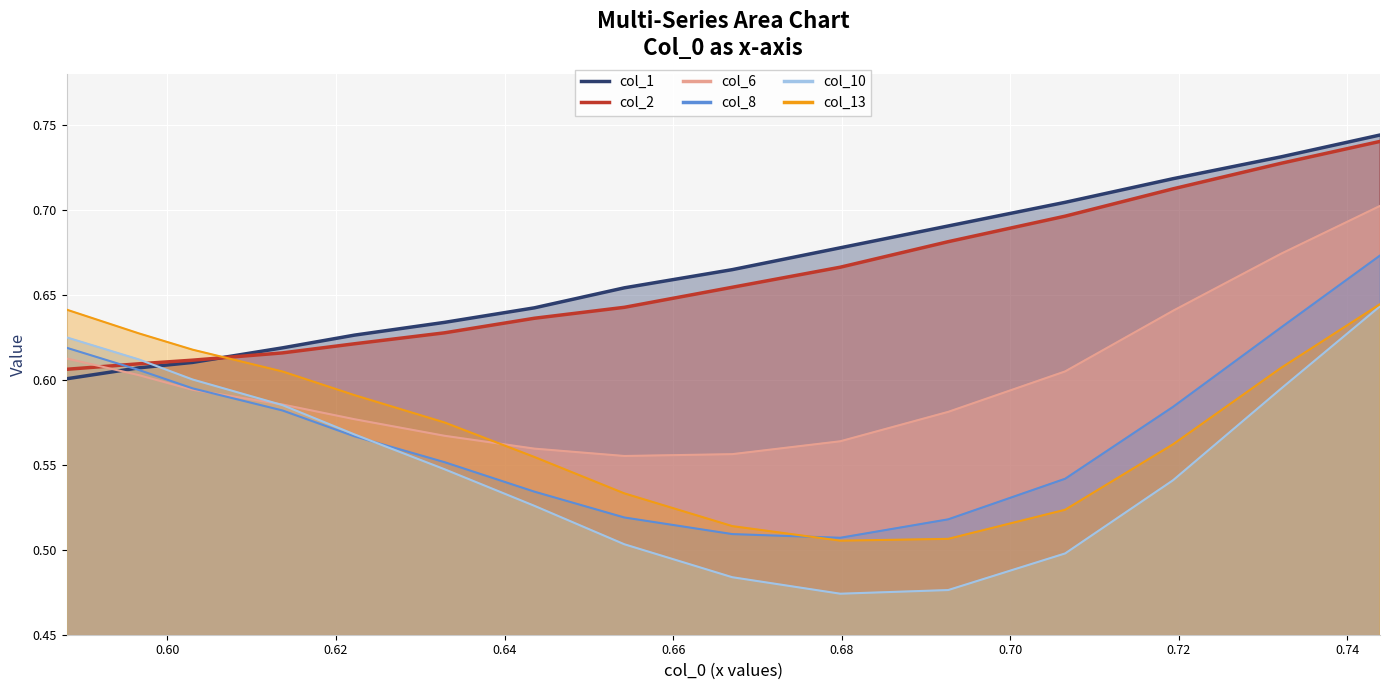

What are all the series names shown in the legend?

col_1, col_2, col_6, col_8, col_10, col_13